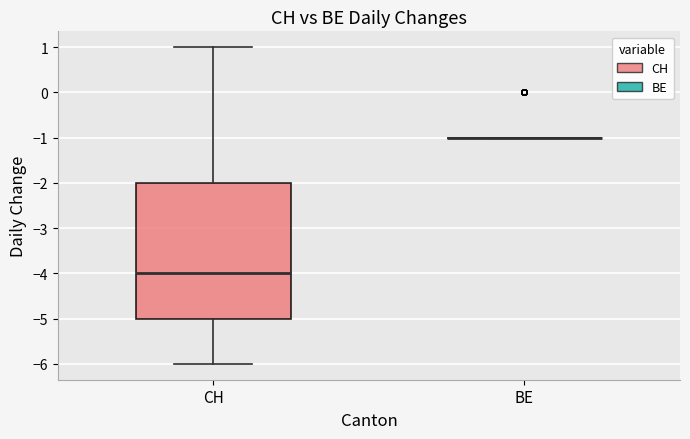

Reading left to right, read every box against the y-axis: the position of its median line, the range the box covers, and the ends of its whiskers. The values are not printed on the chart, so give them approximately, as read against the axis.

CH: median -4, box -5 to -2, whiskers -6 to 1
BE: box collapsed to a line at -1, whiskers -1 to -1